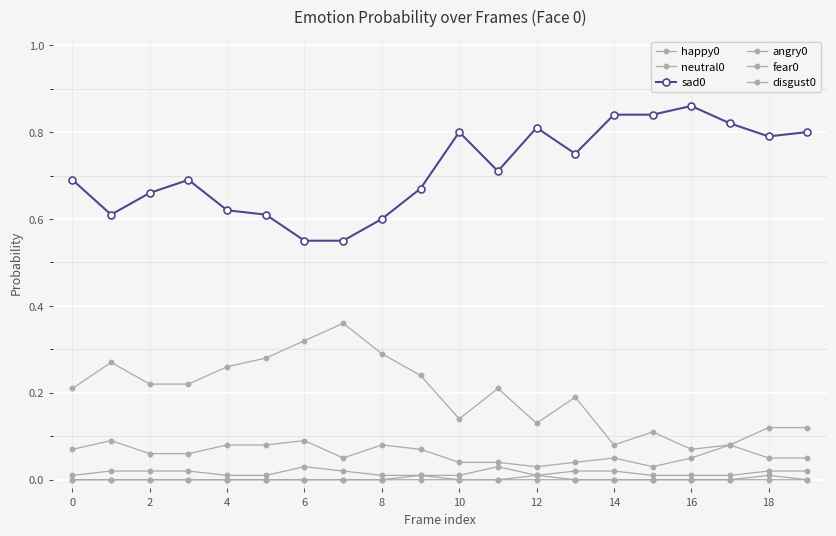

Is this an area chart (filled region under the line)?

No